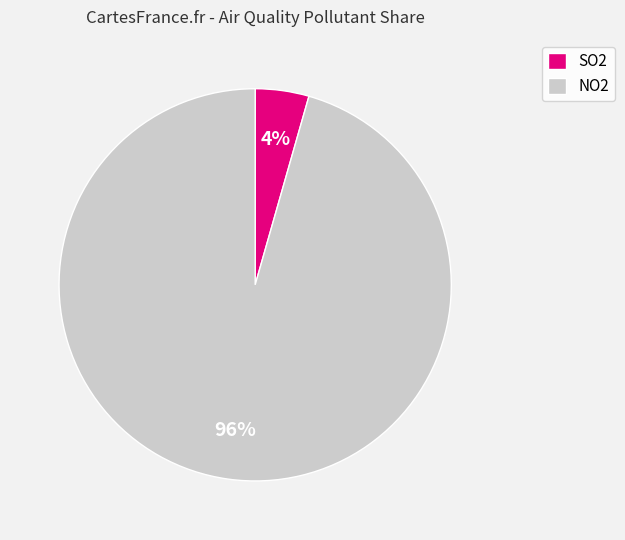

Combined, do NO2 and SO2 account for over 50%?

Yes